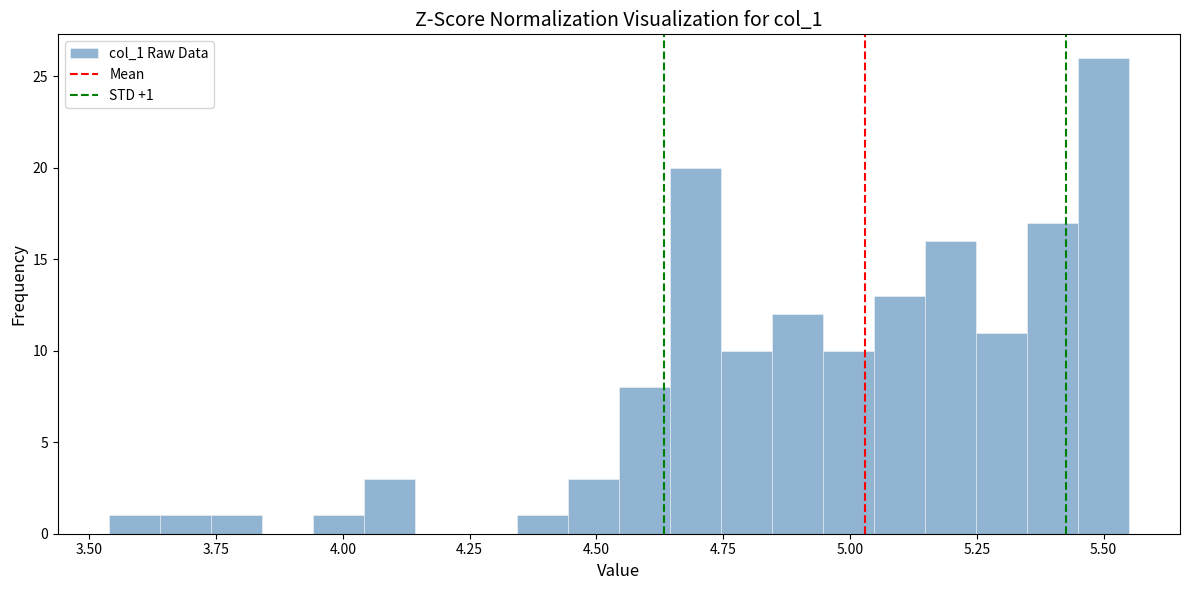

Read against the x-axis, roughly where is the centre of the tallest bar?

5.50